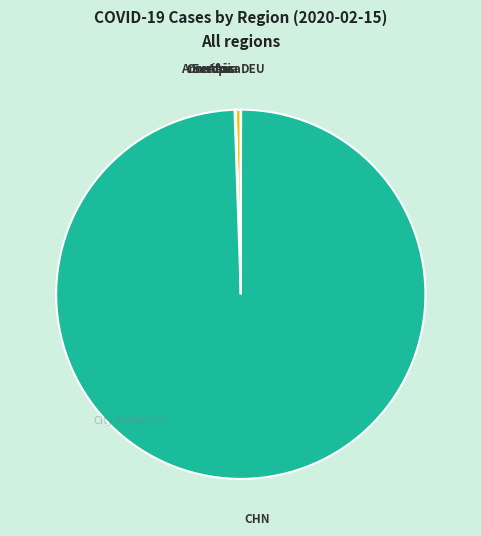

Does any single category account for the majority?

Yes